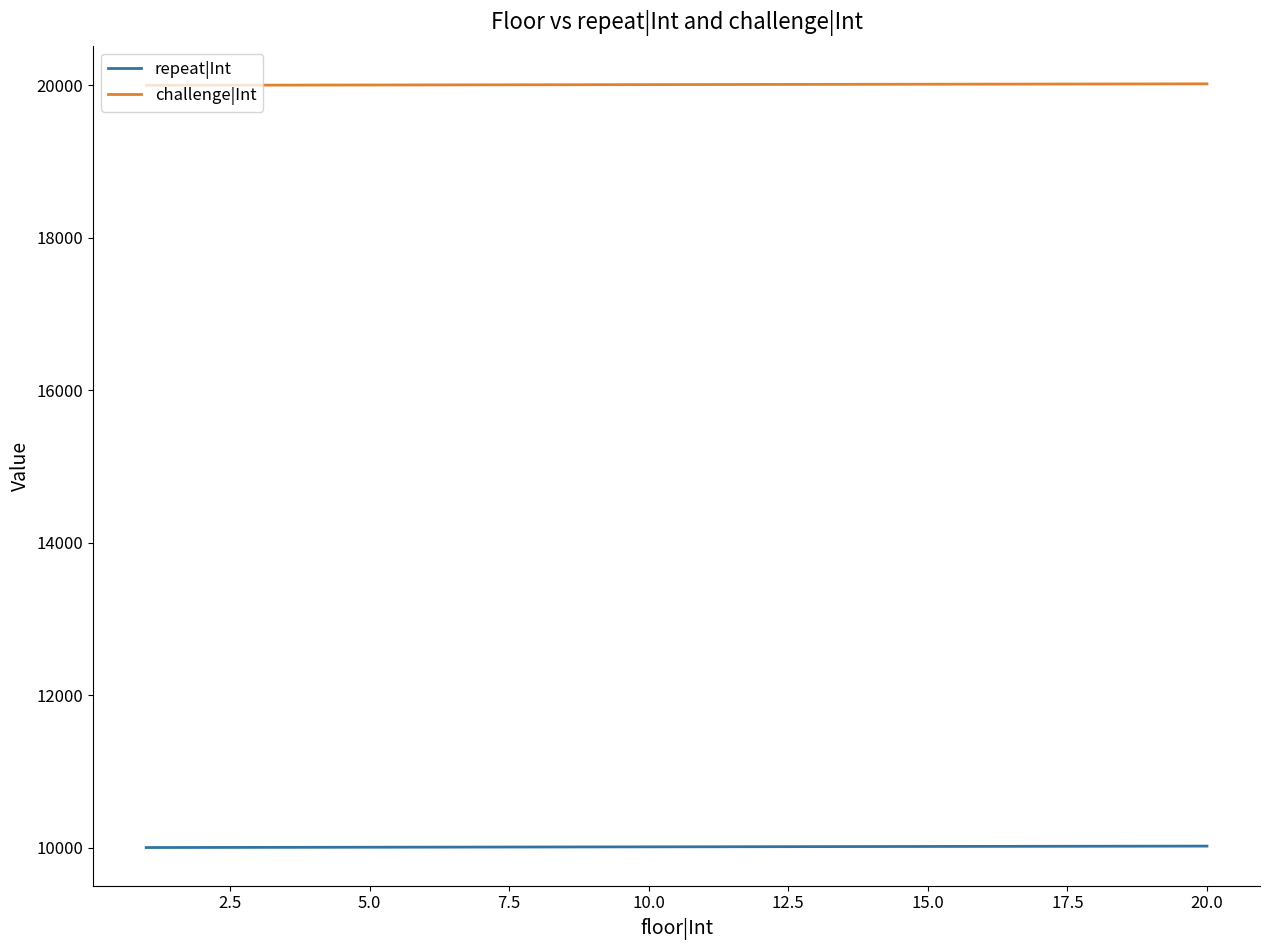

List the series in order of their peak value, lowest first.

repeat|Int, challenge|Int